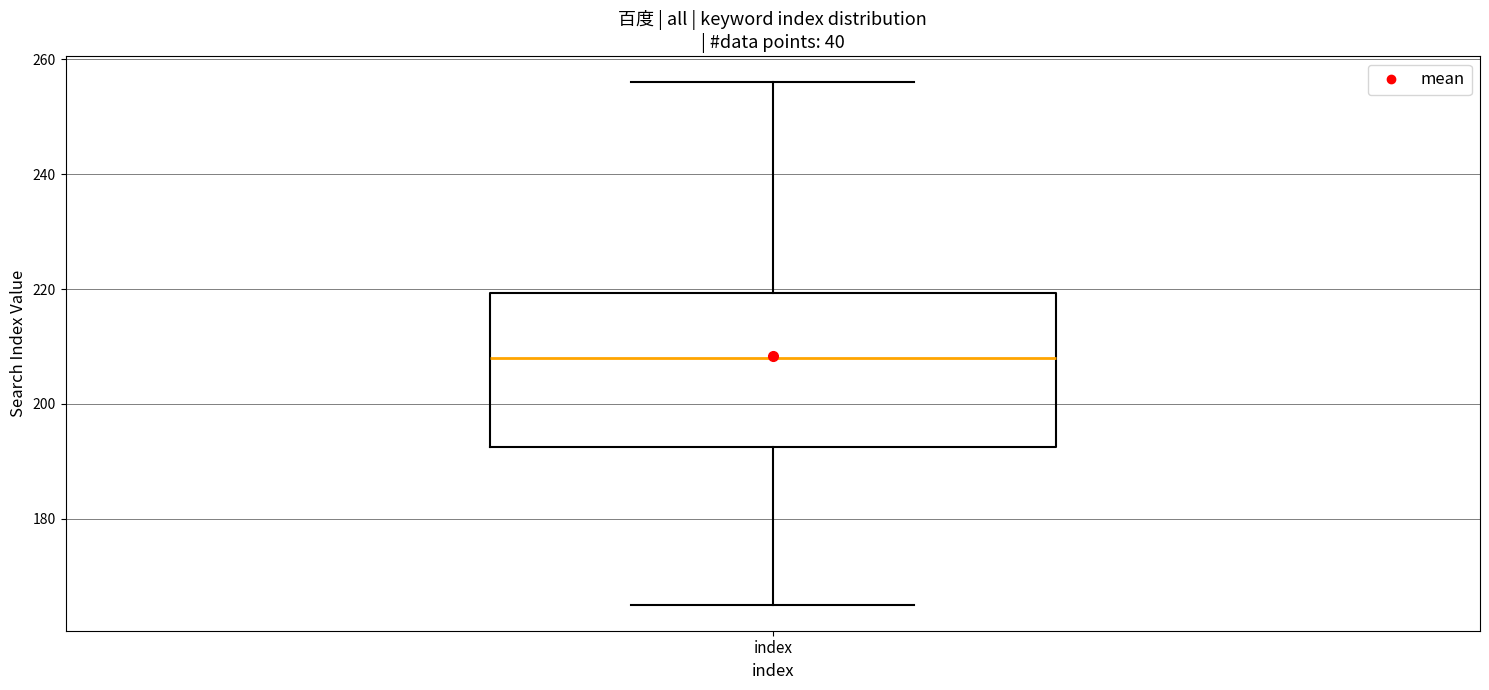

Read this box plot against the y-axis: the position of the median line, the range covered by the box, and the ends of both whiskers. The values are not printed on the chart, so give them approximately, as read against the axis.

median 208, box 192 to 220, whiskers 166 to 256